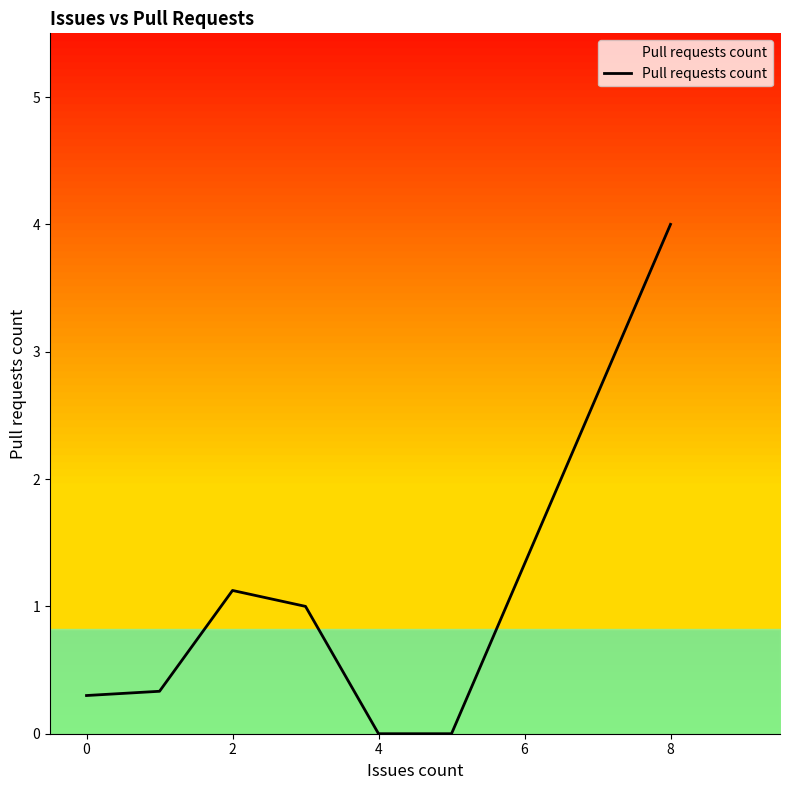

Reading right to left, list all the values displayed in this chart.

4.0	0.0	0.0	1.0	1.1	0.3	0.3